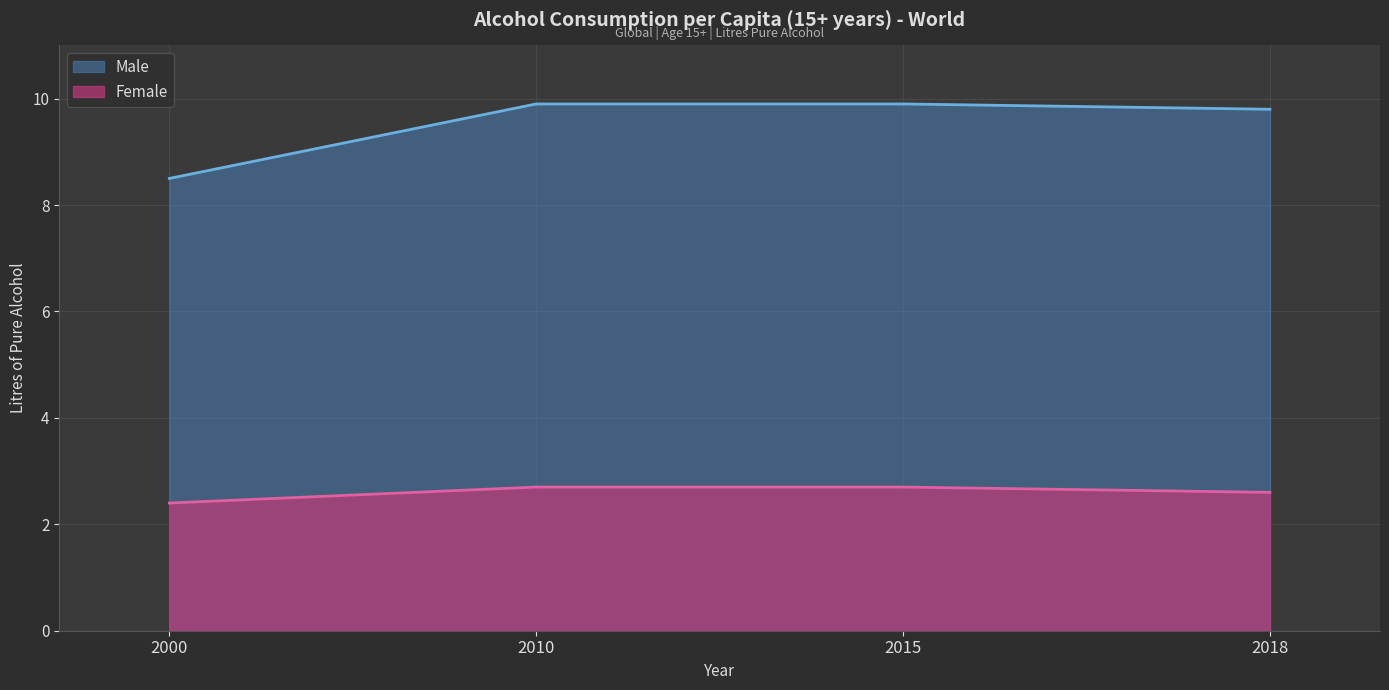

What is the greatest value displayed?

9.9